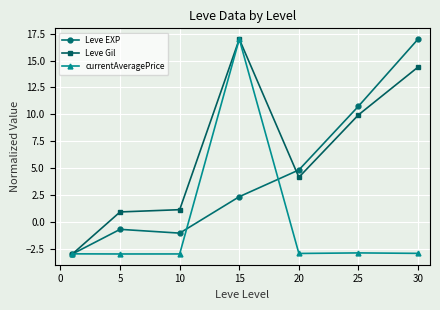

What is the average value of the Leve EXP series?

4.3